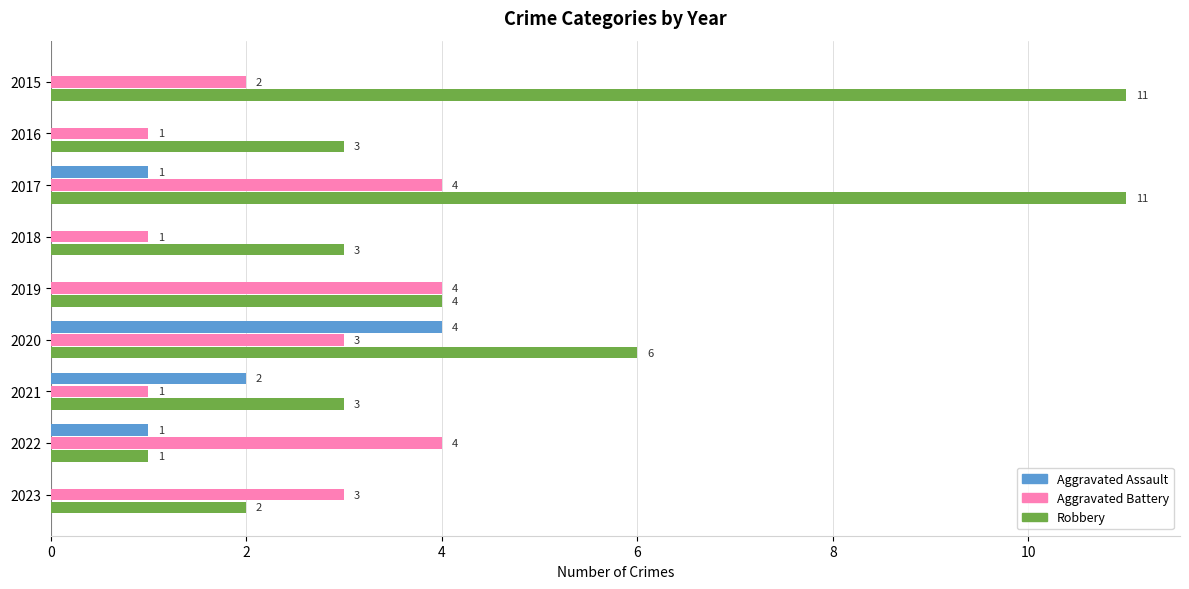

Which series has the largest total across all categories?

Robbery